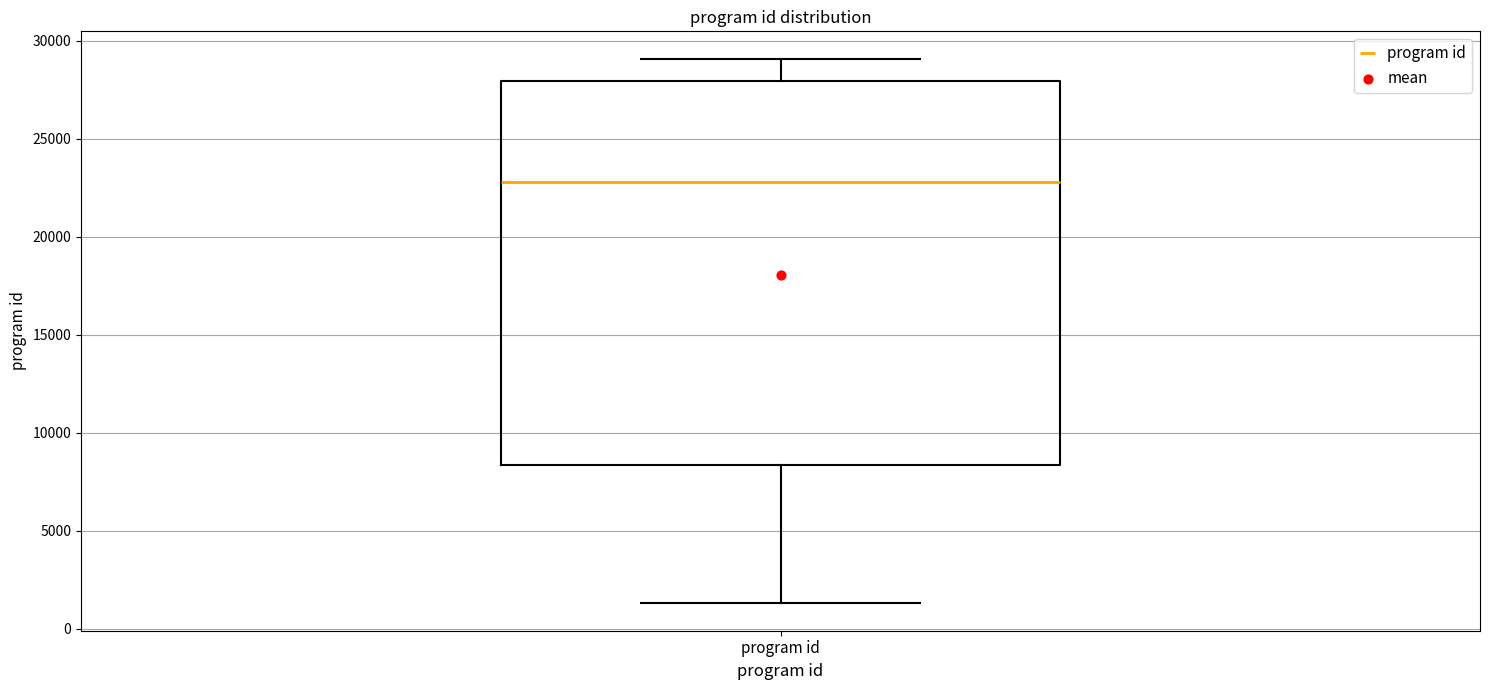

Where is the upper edge of the box for program id on the y-axis? The values are not printed on the chart, so give them approximately, as read against the axis.

28000